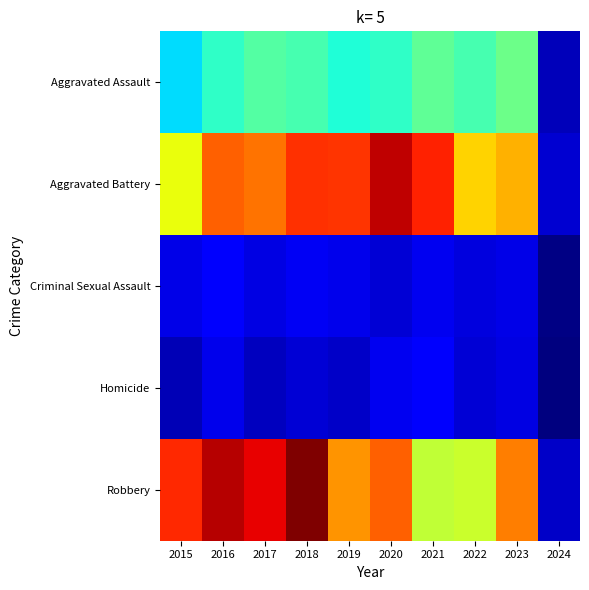

What is the total value across all series at 2019?

1317